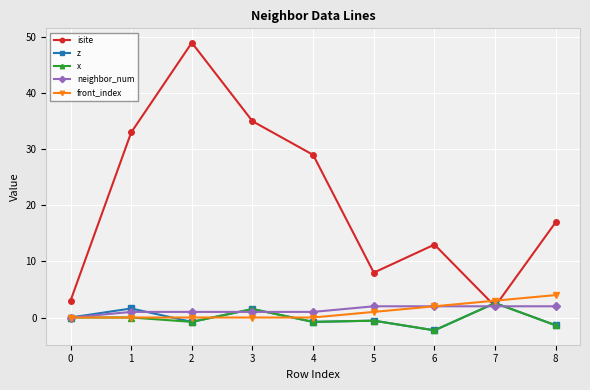

At which category is the sum across all series the highest?

2